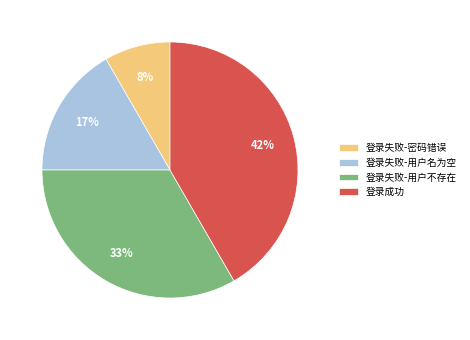

Approximately how many times larger is the value at 登录失败-用户不存在 compared to 登录成功?

0.8